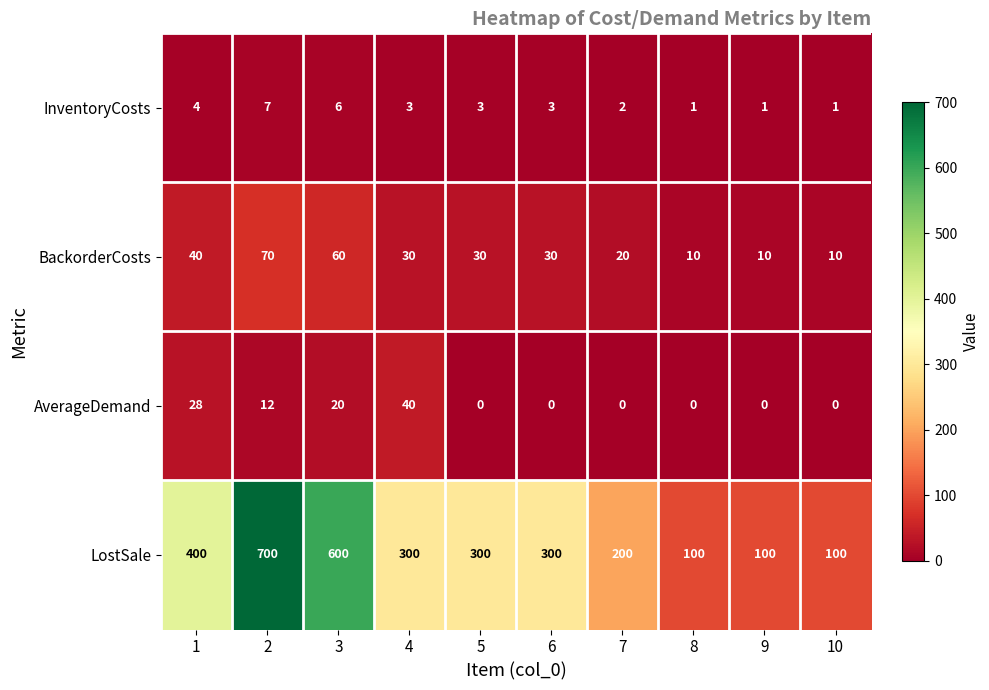

Is it true that LostSale equals 373 at 2?

False